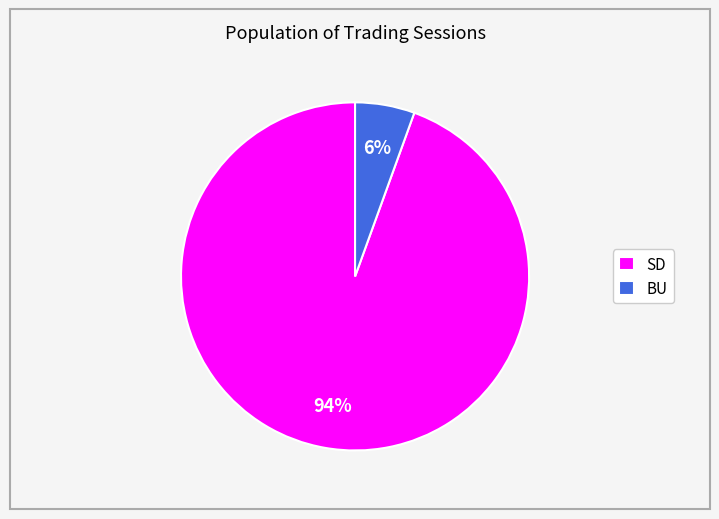

Count the number of slices in the pie.

2